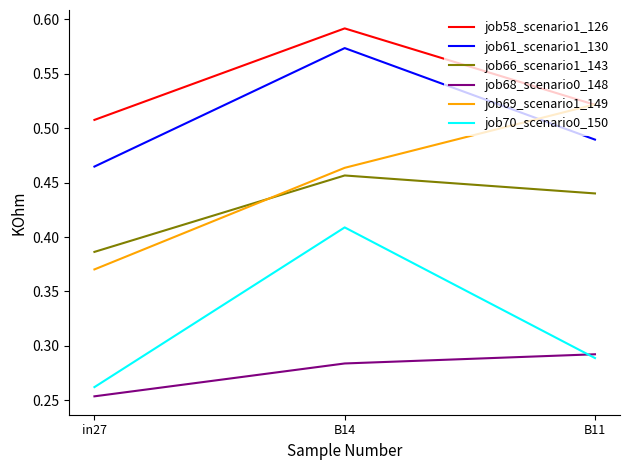

Which category has the highest value in the job61_scenario1_130 series?

B14